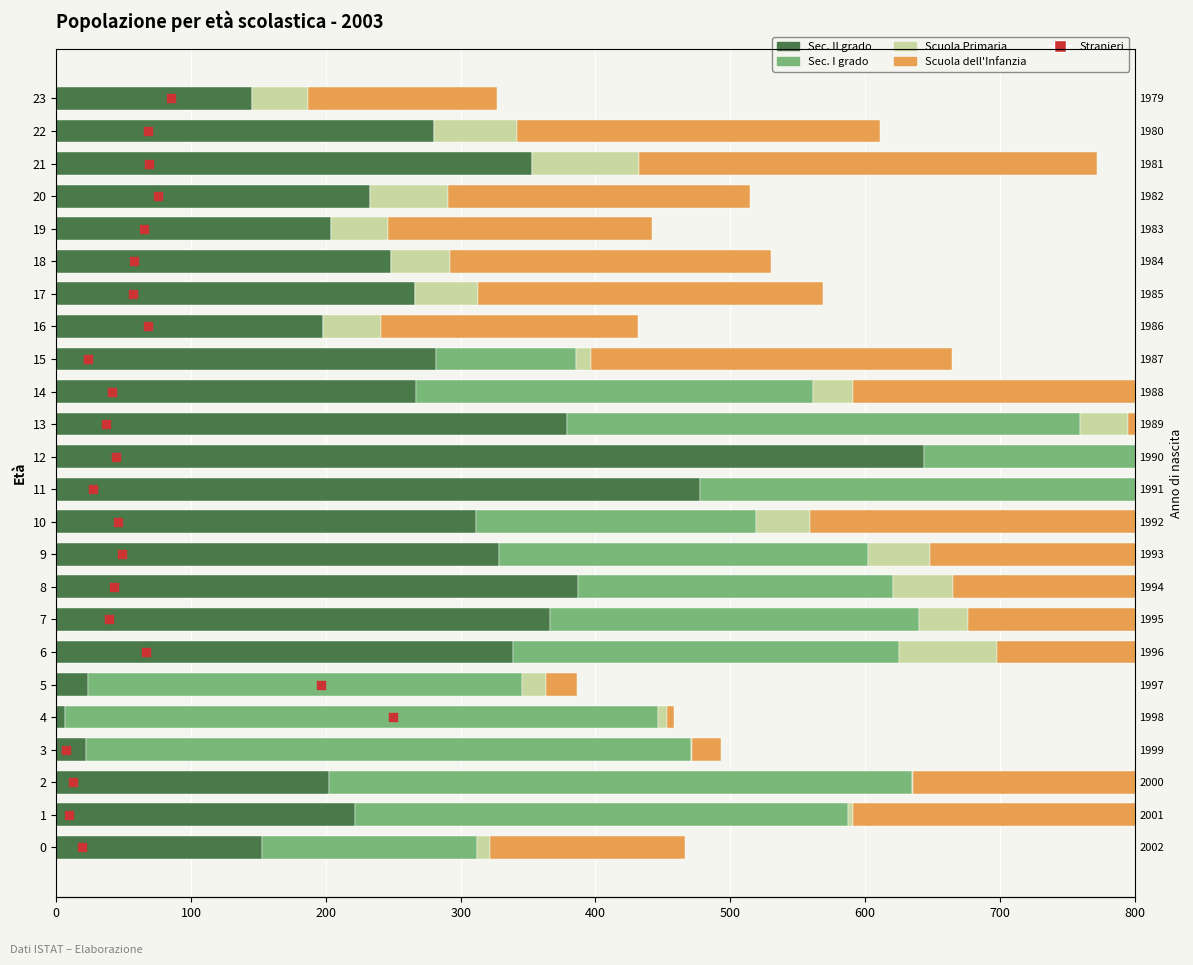

Which series has the largest total across all categories?

Sec. II grado